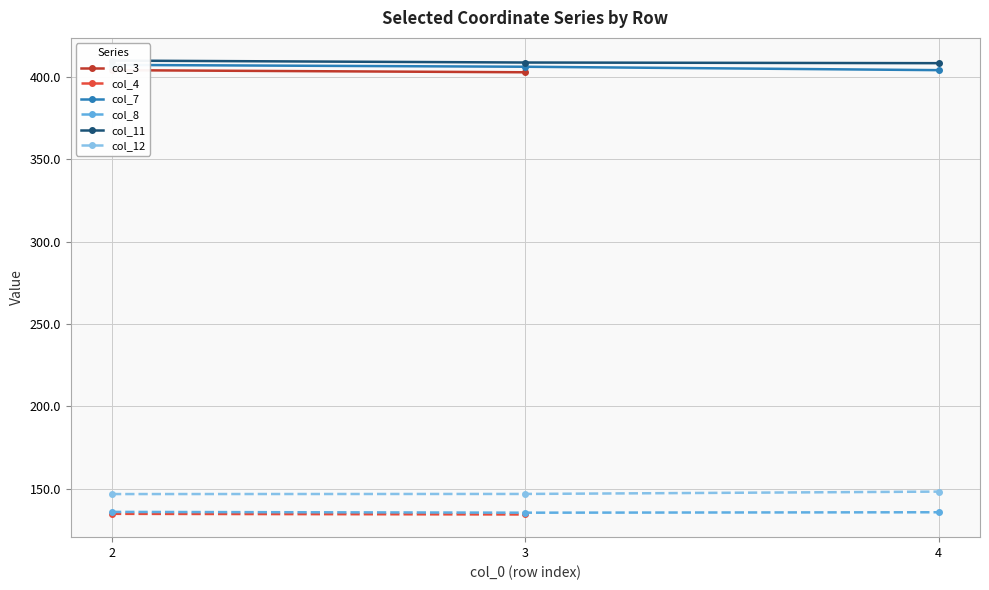

Which series has the largest range (max minus min)?

col_7